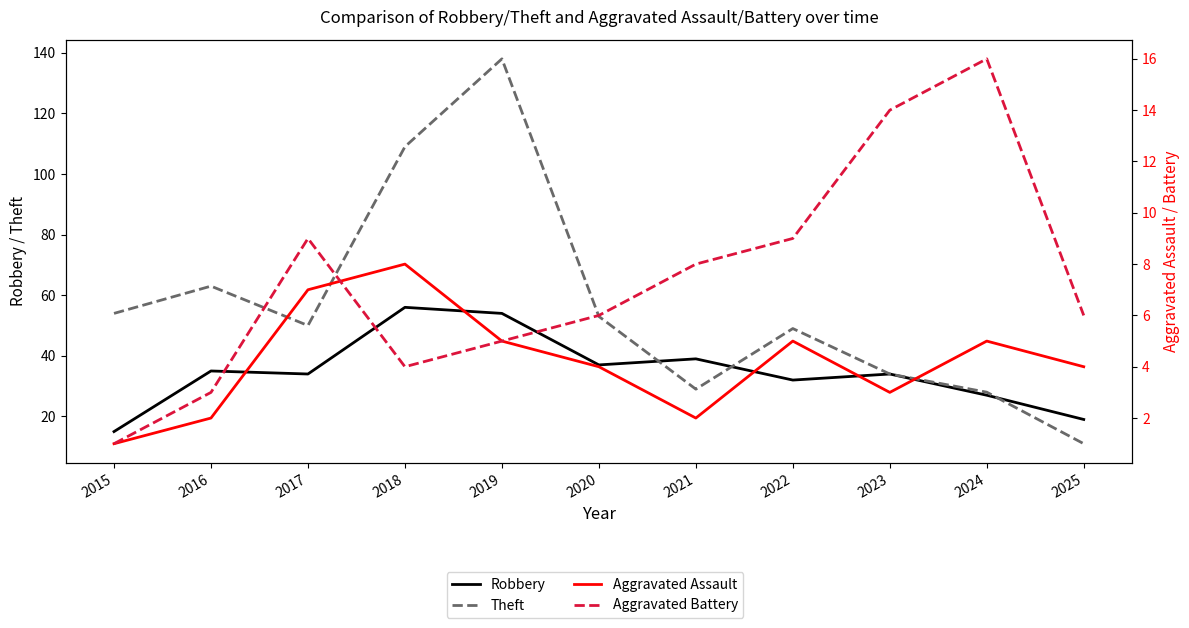

At which category does the chart reach its peak across all series?

2019